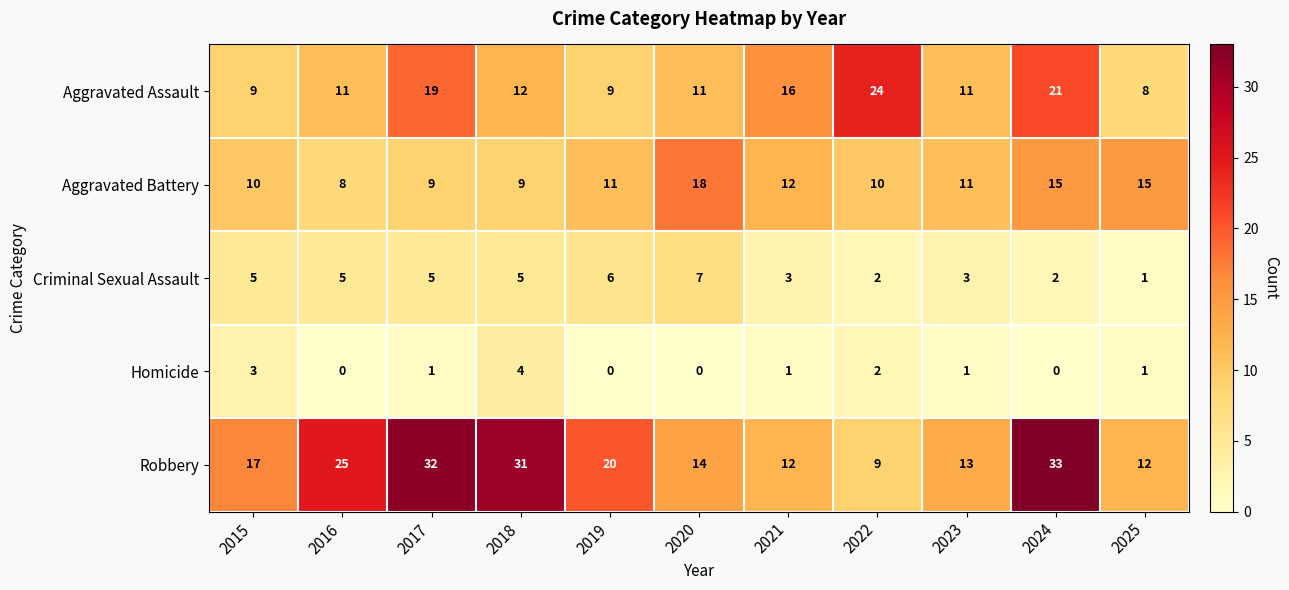

Rank the series at 2017 from lowest to highest value.

Homicide, Criminal Sexual Assault, Aggravated Battery, Aggravated Assault, Robbery